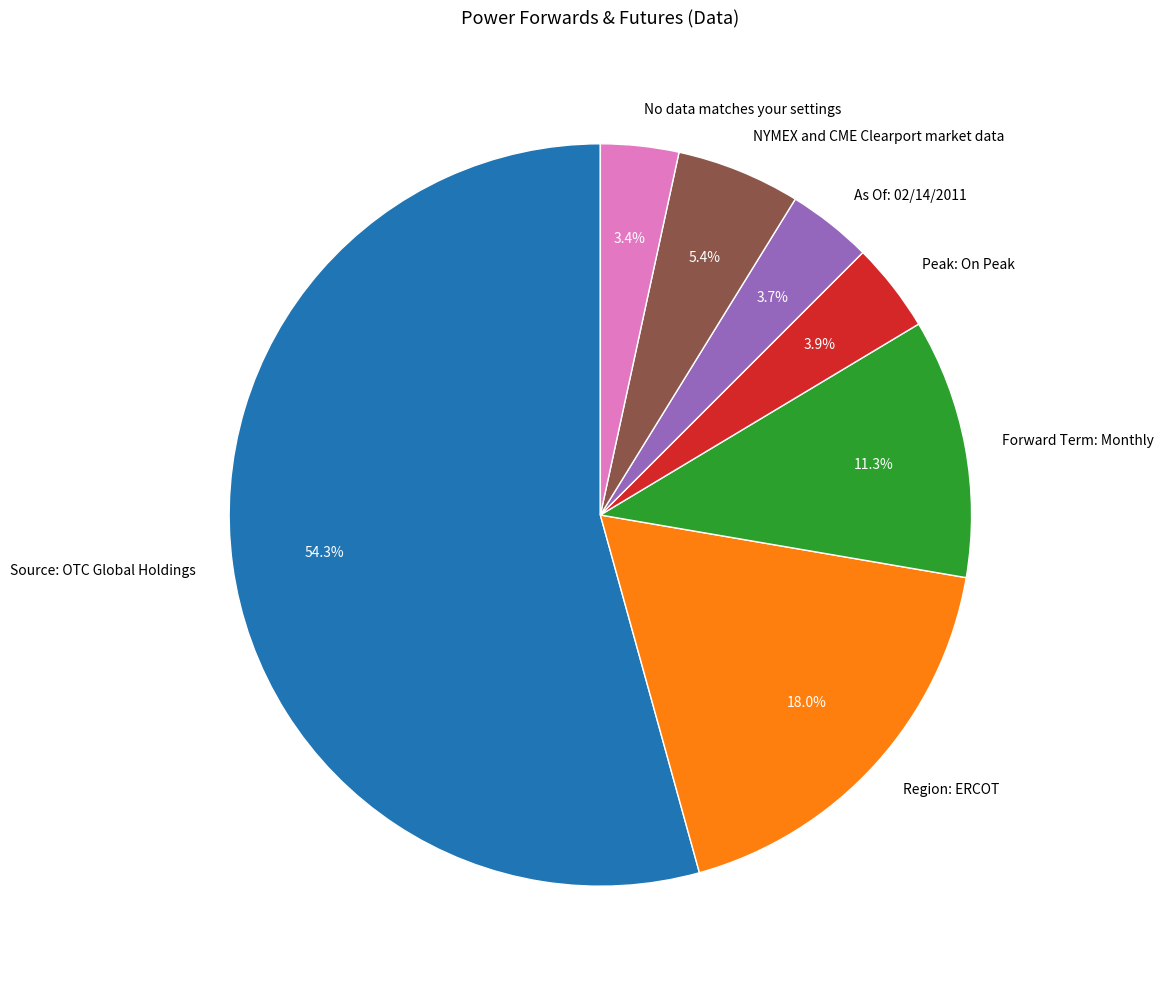

True or false: NYMEX and CME Clearport market data accounts for 17% of the total.

False